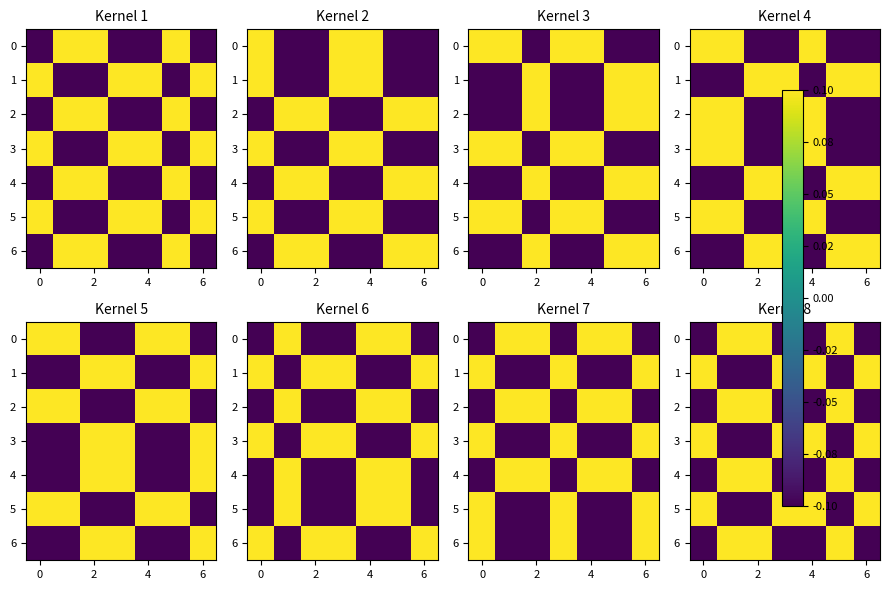

How many values in the 4 series are below 0?

4